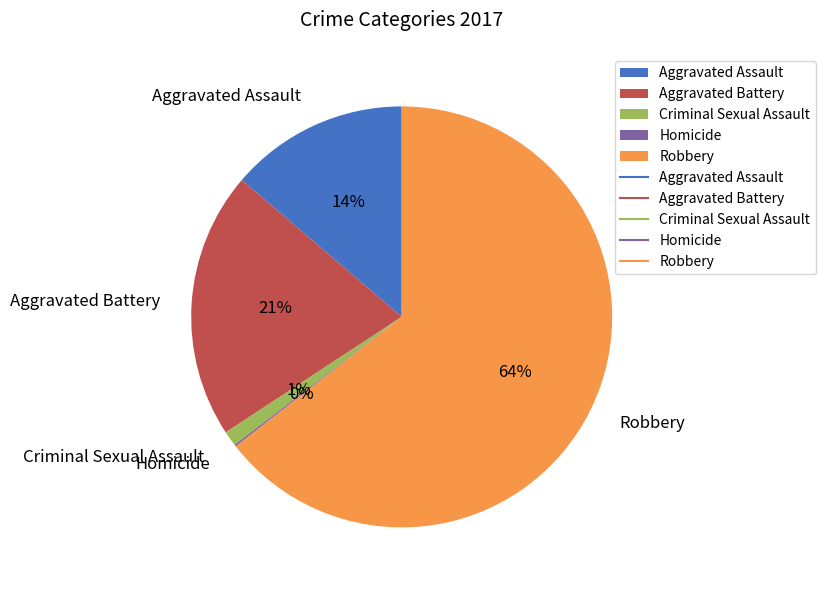

Which category has the biggest portion of the pie?

Robbery